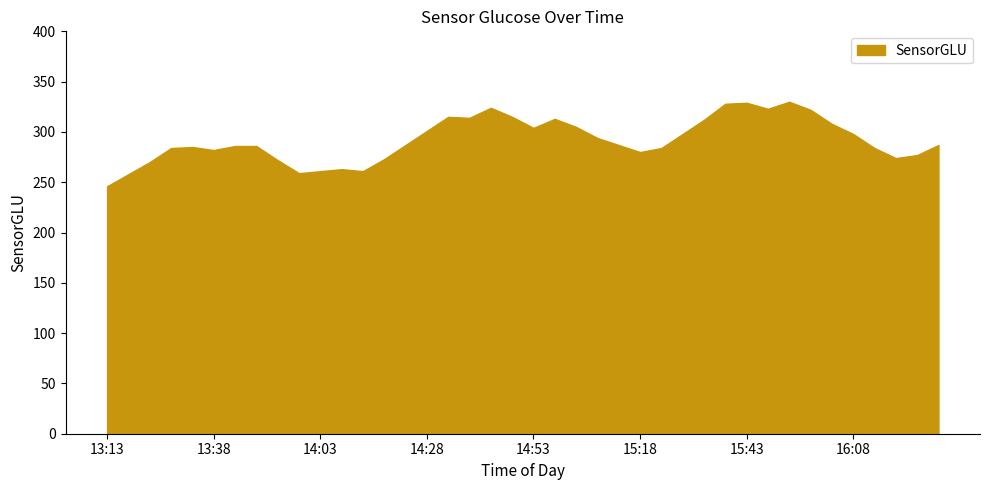

What is the minimum value shown in the chart?

246